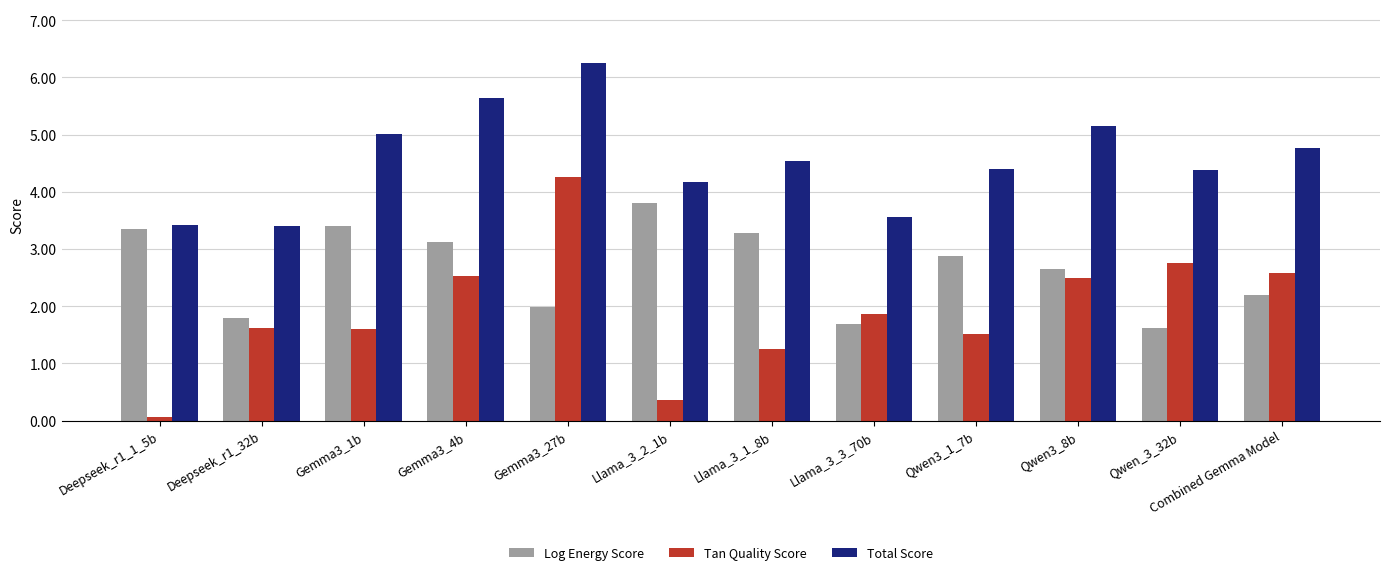

Count the number of data series in this chart.

3